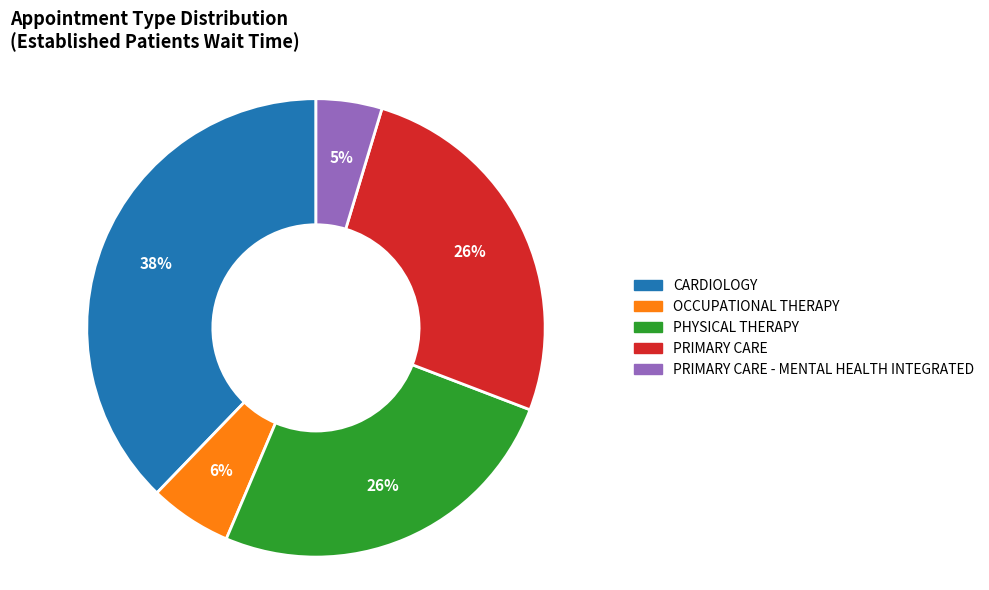

Is there a majority slice in this chart?

No